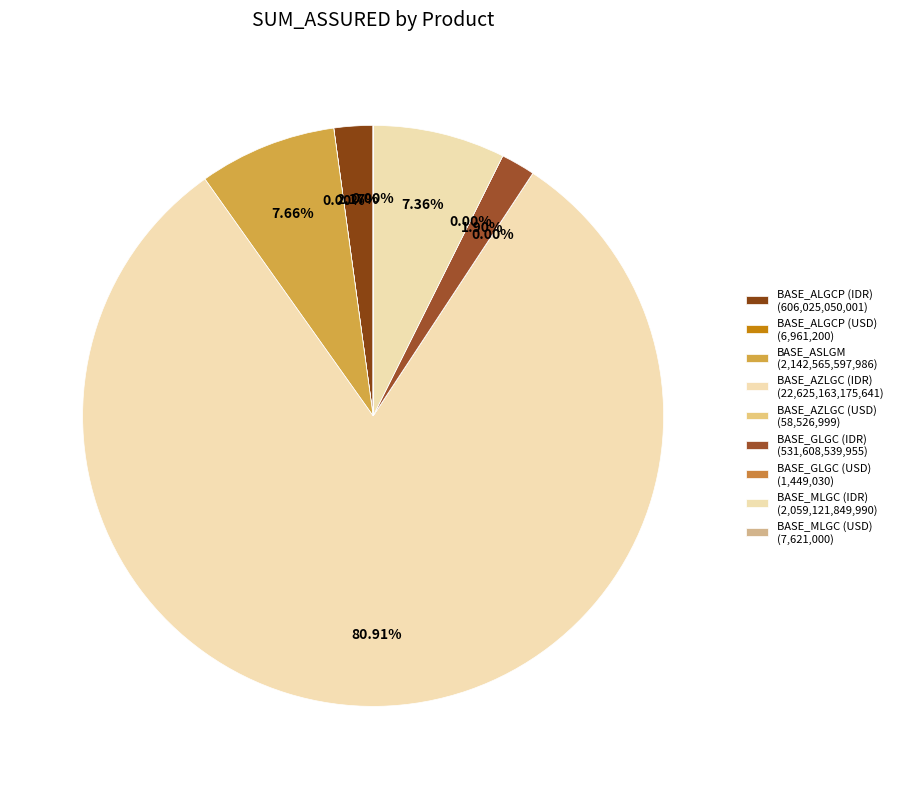

Rank the categories by value from highest to lowest.

BASE_AZLGC (IDR), BASE_ASLGM, BASE_MLGC (IDR), BASE_ALGCP (IDR), BASE_GLGC (IDR), BASE_AZLGC (USD), BASE_MLGC (USD), BASE_ALGCP (USD), BASE_GLGC (USD)